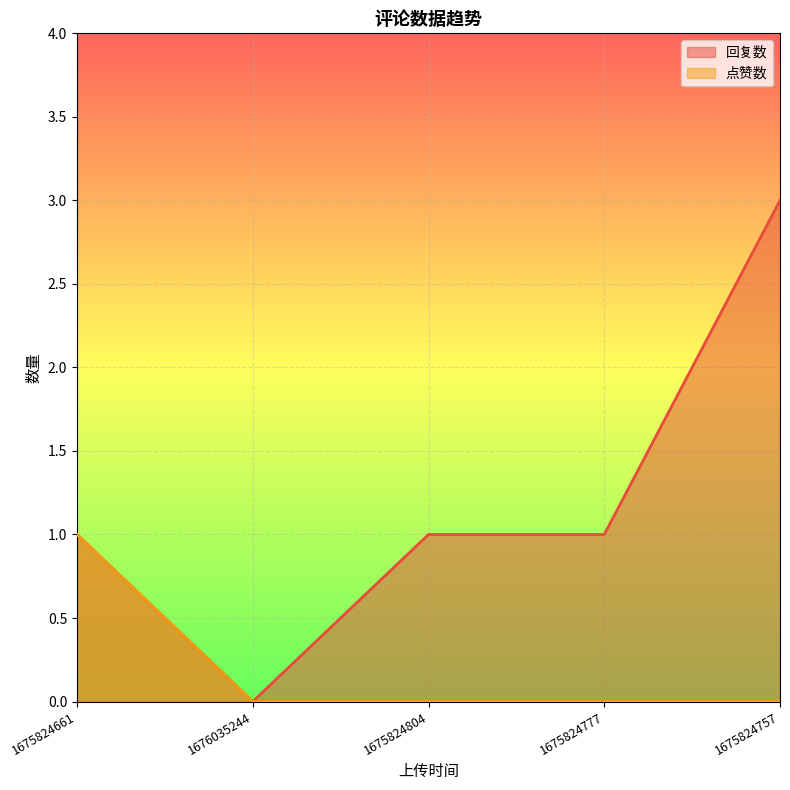

What are all the series names shown in the legend?

回复数, 点赞数